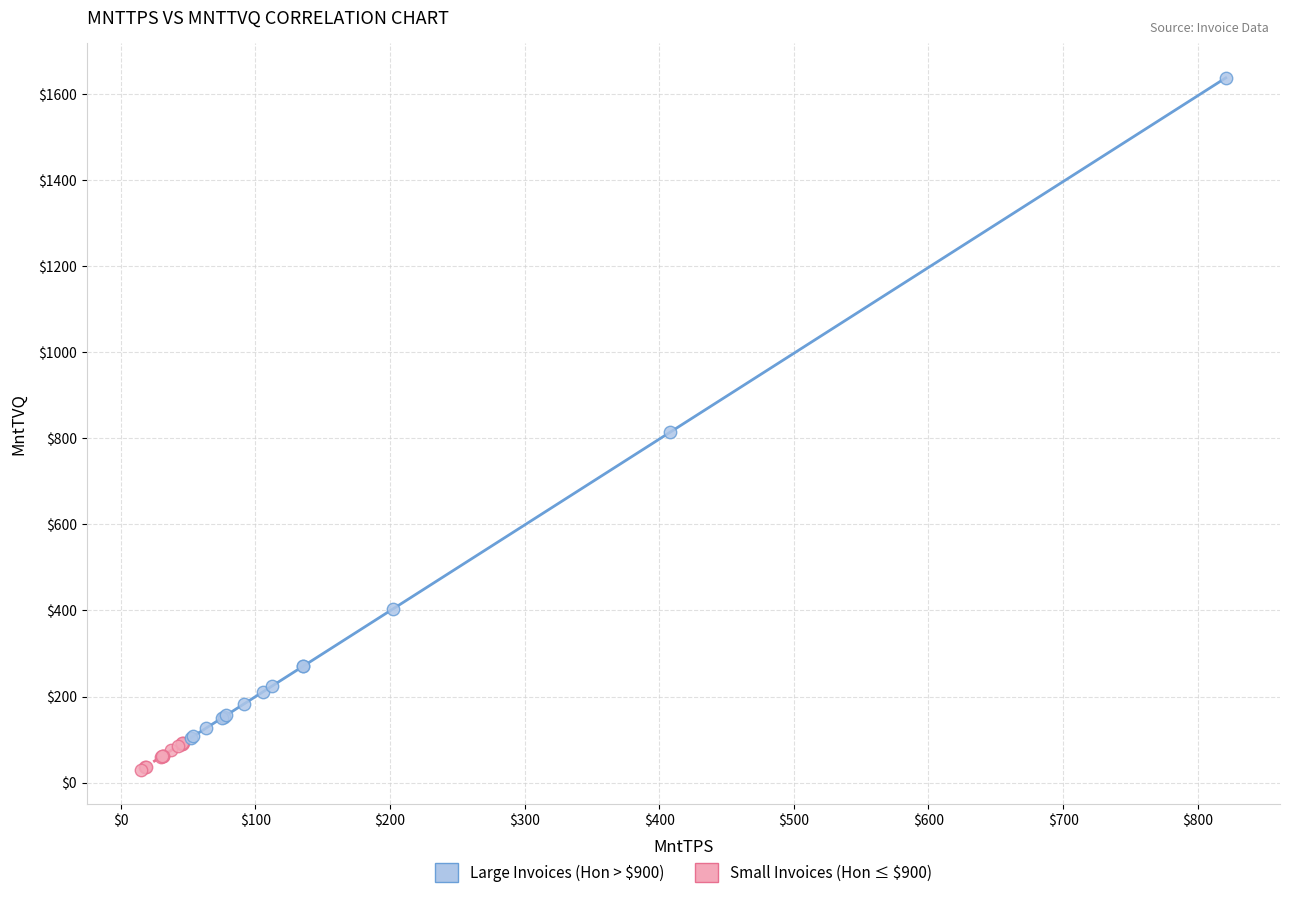

Which series reaches the minimum Y coordinate?

Small Invoices (Hon ≤ $900)